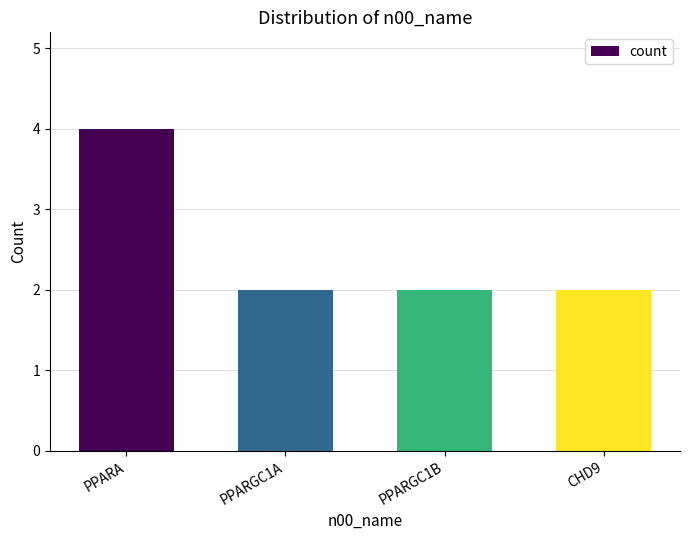

True or false: the data shows 2 at PPARGC1B.

True